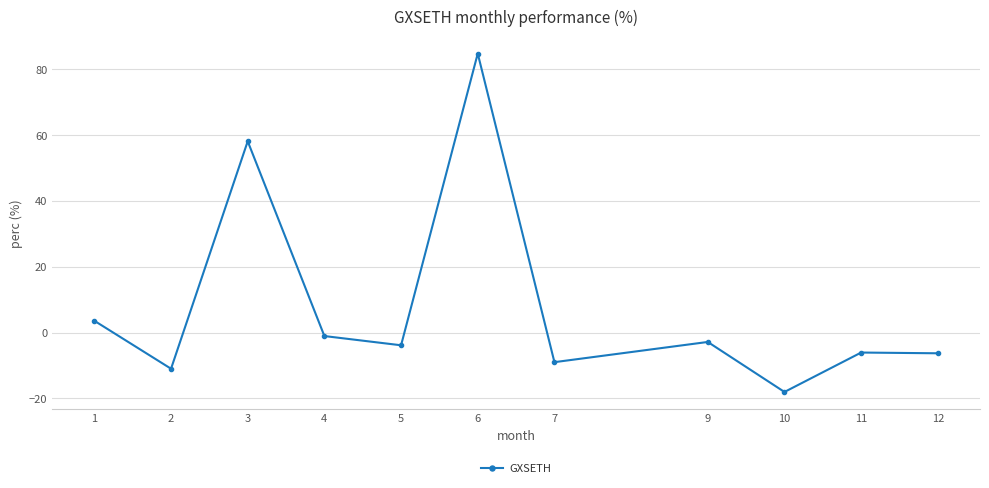

Count the number of data series in this chart.

1